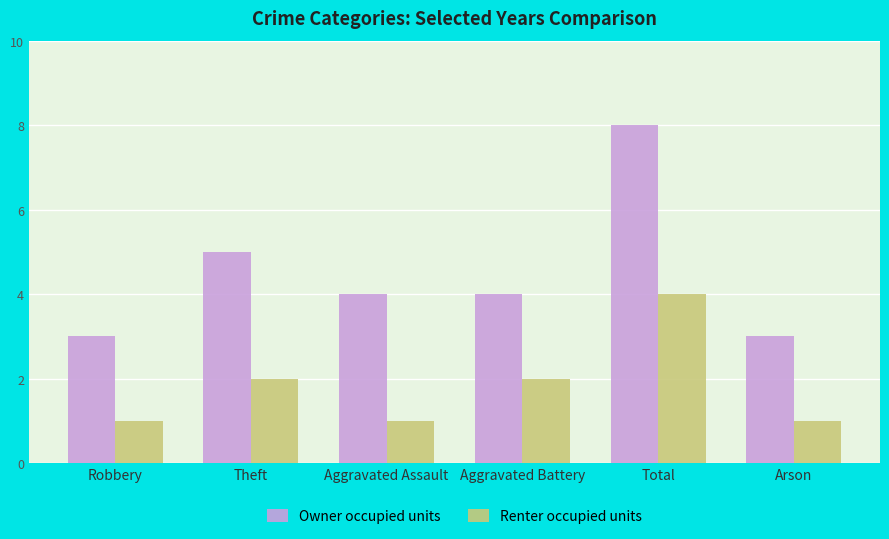

Rank the series by their maximum value, from highest to lowest.

Owner occupied units, Renter occupied units